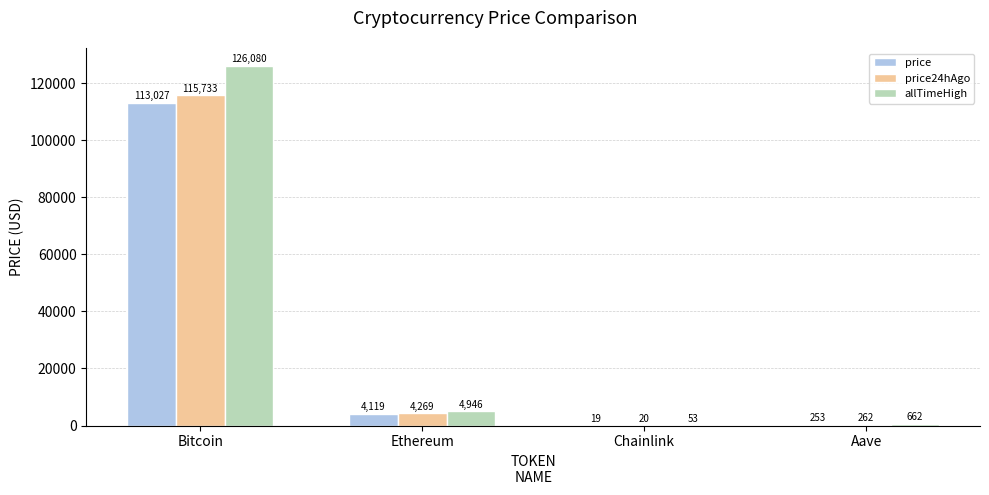

Is it true that price24hAgo equals 62769.8 at Bitcoin?

False